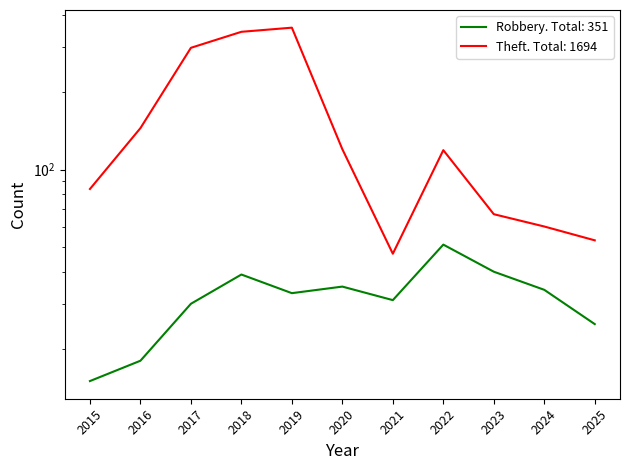

Where is the first local maximum for Theft?

2019